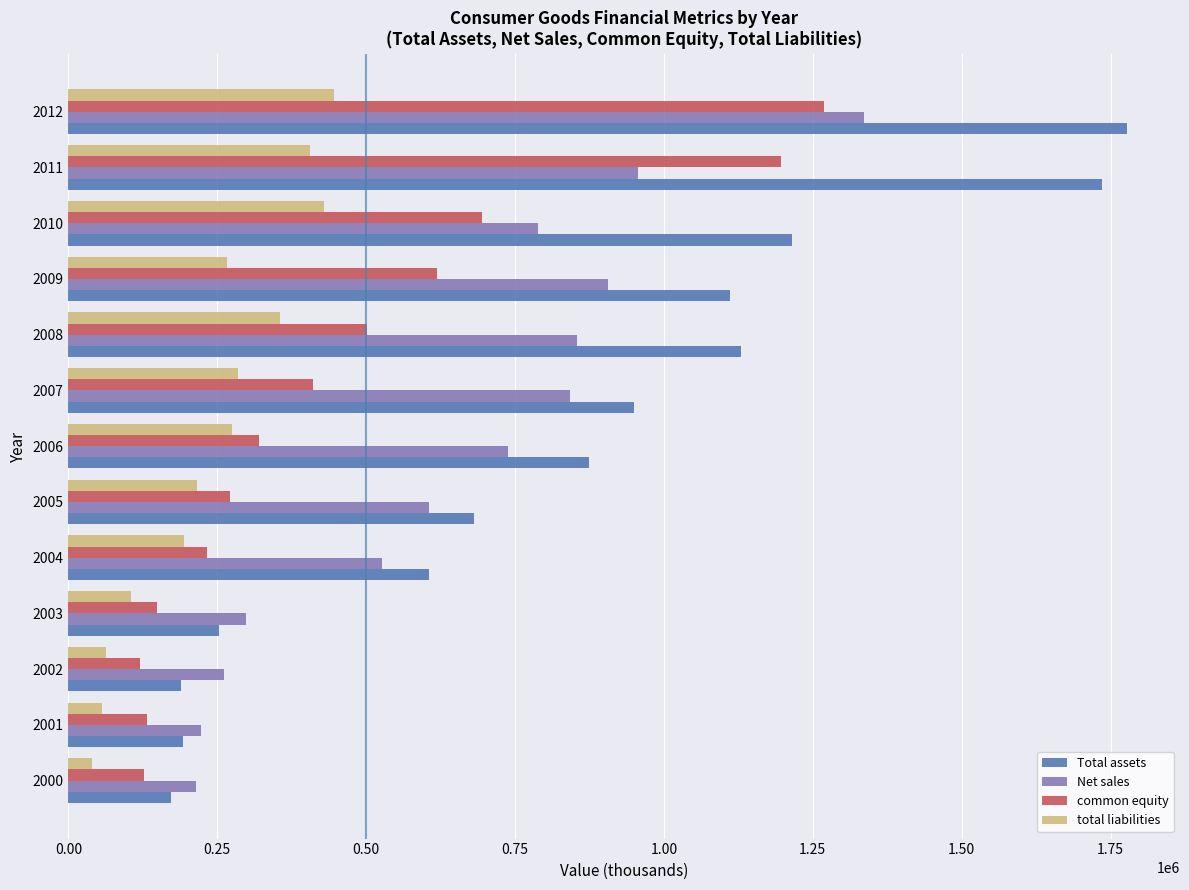

Which series has the widest spread of values?

Total assets